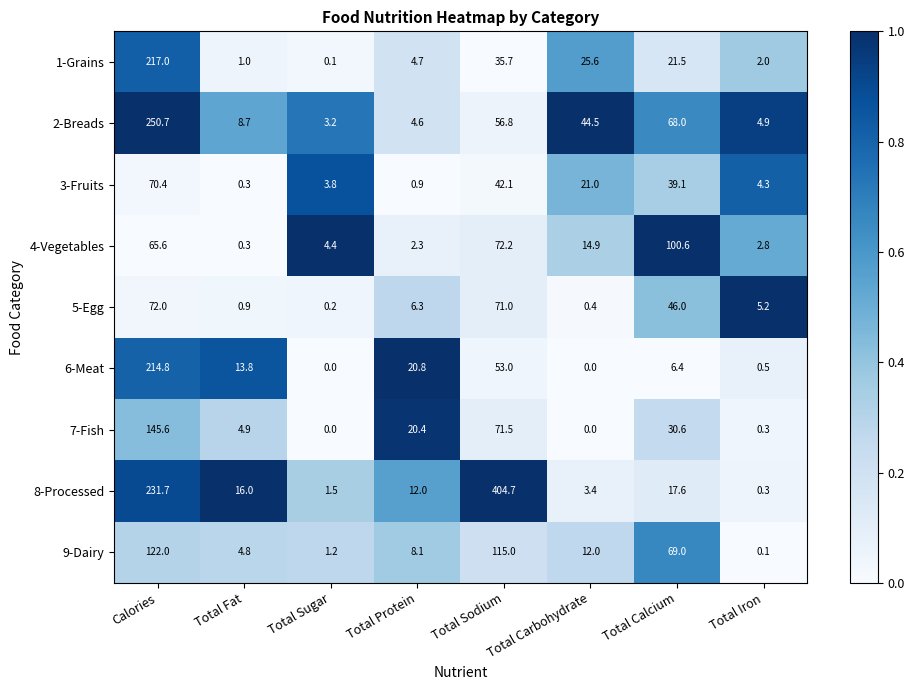

What is the difference between the highest and lowest values at Total Fat?

15.7